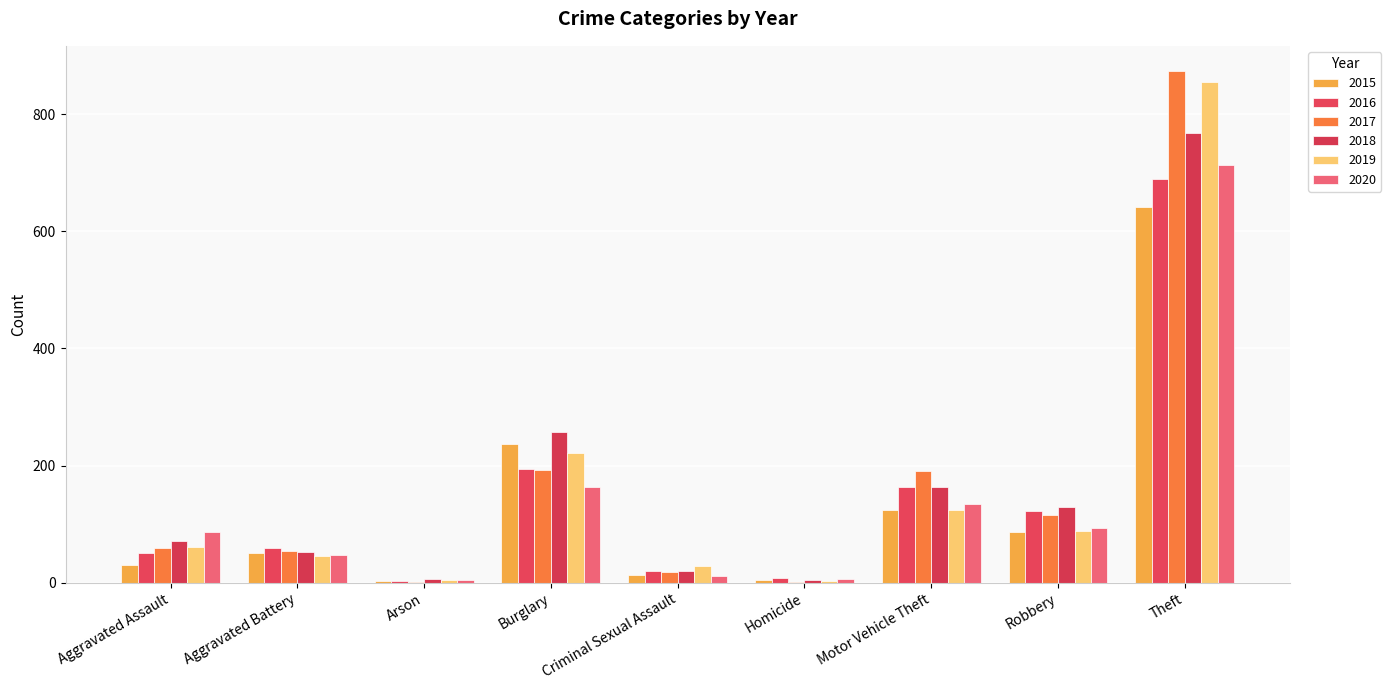

What is the label of the 8th bar from the right?

Aggravated Battery